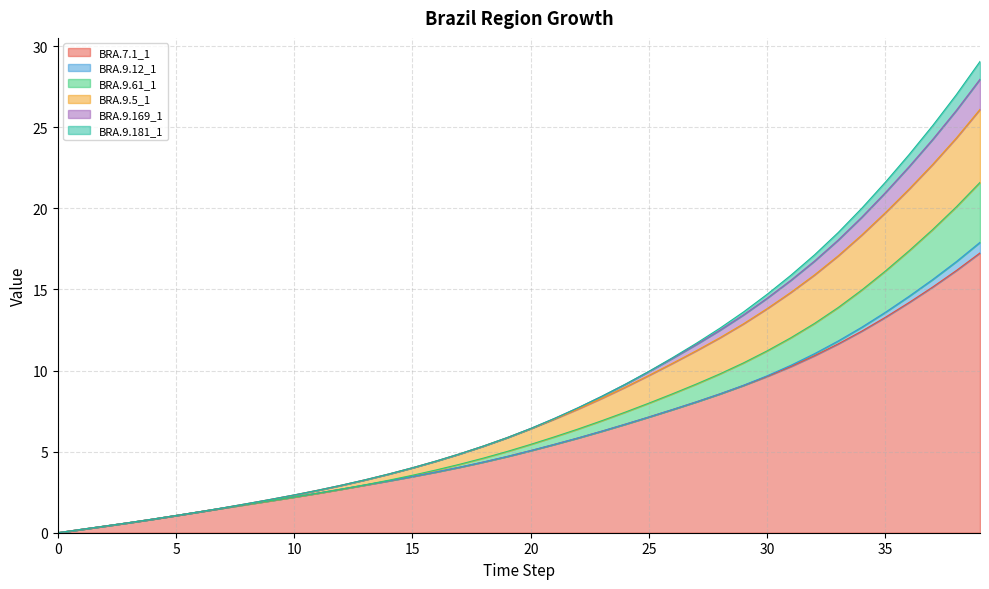

Where is BRA.9.5_1 nearest to the value 13?

29